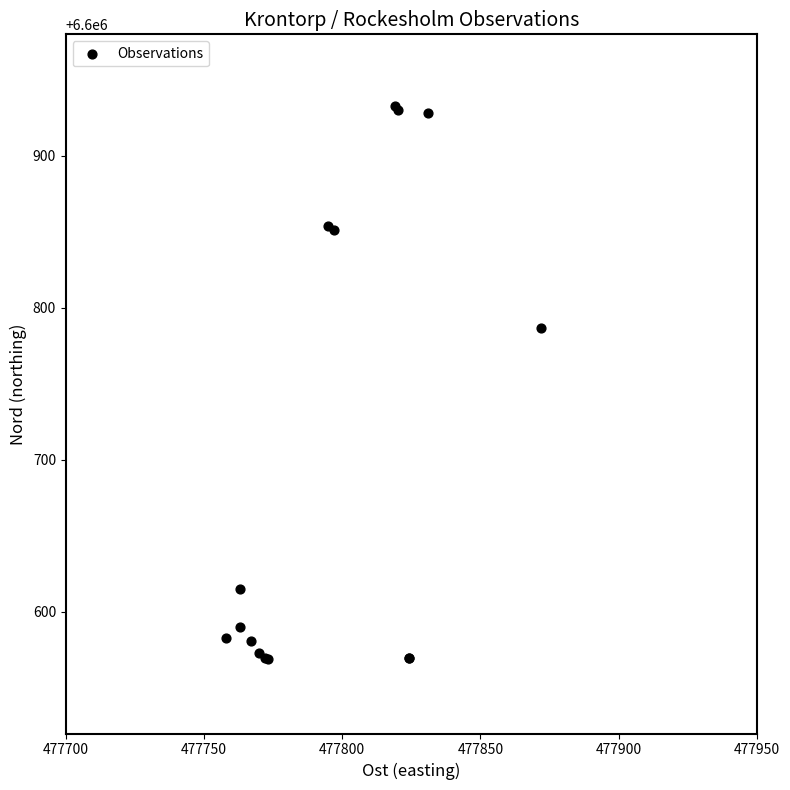

What Y value in the scatter plot is closest to 6600751?

6600787